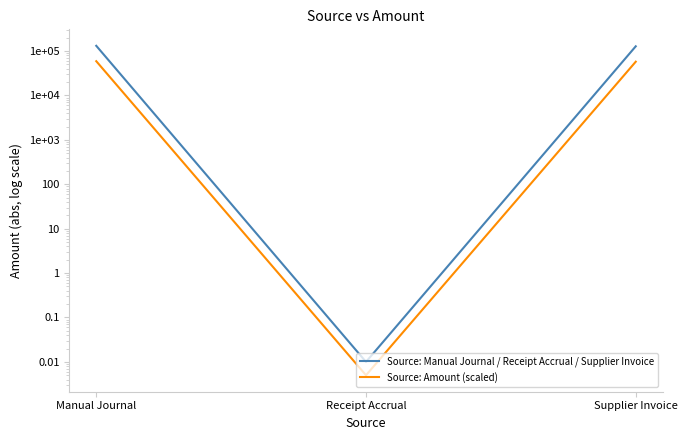

What is the label of the 2nd point from the left?

Receipt Accrual